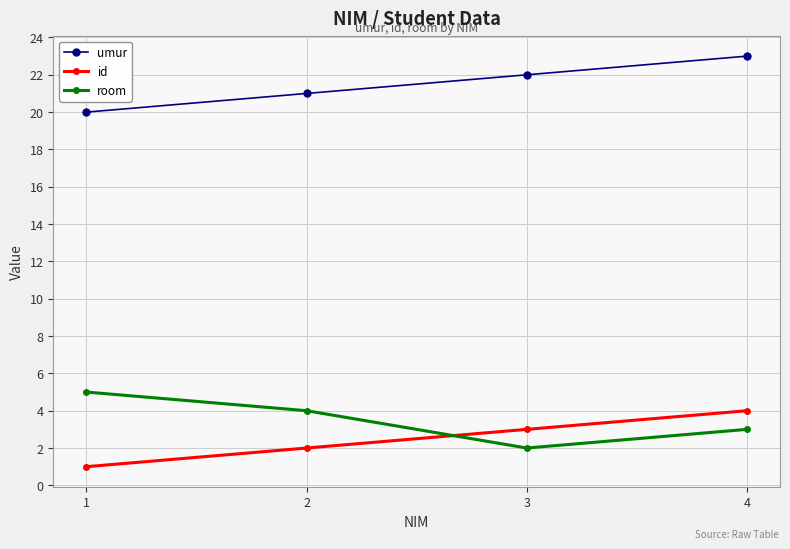

List the labels in order of room value, largest first.

1, 2, 4, 3